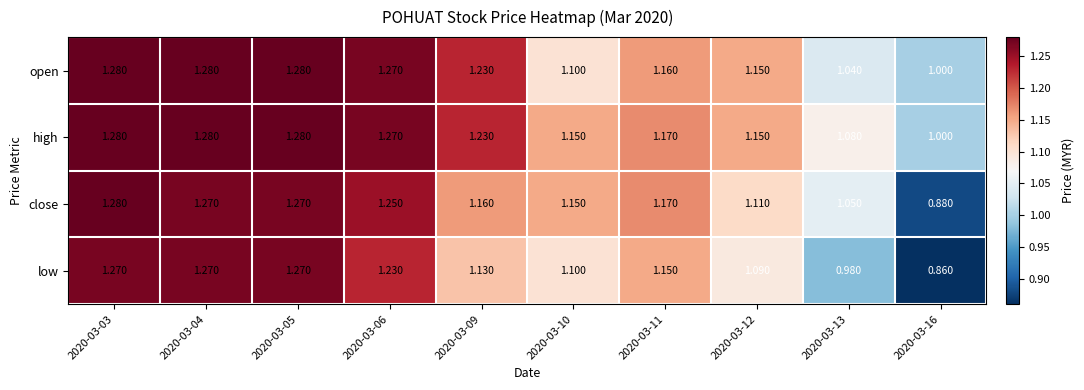

Between 2020-03-03 and 2020-03-13, which series saw the biggest shift?

low